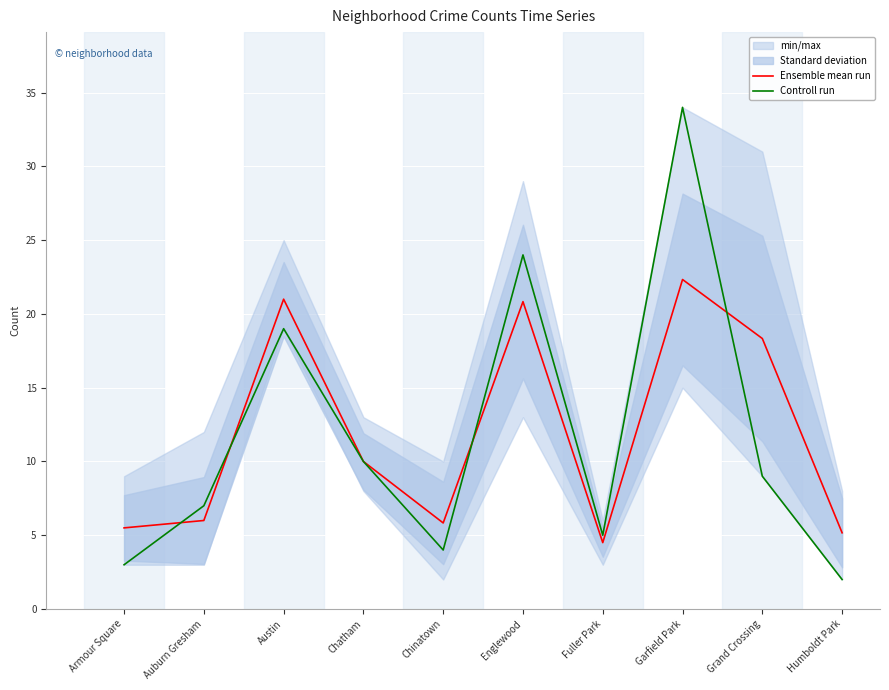

Between Fuller Park and Armour Square, which is larger?

Armour Square